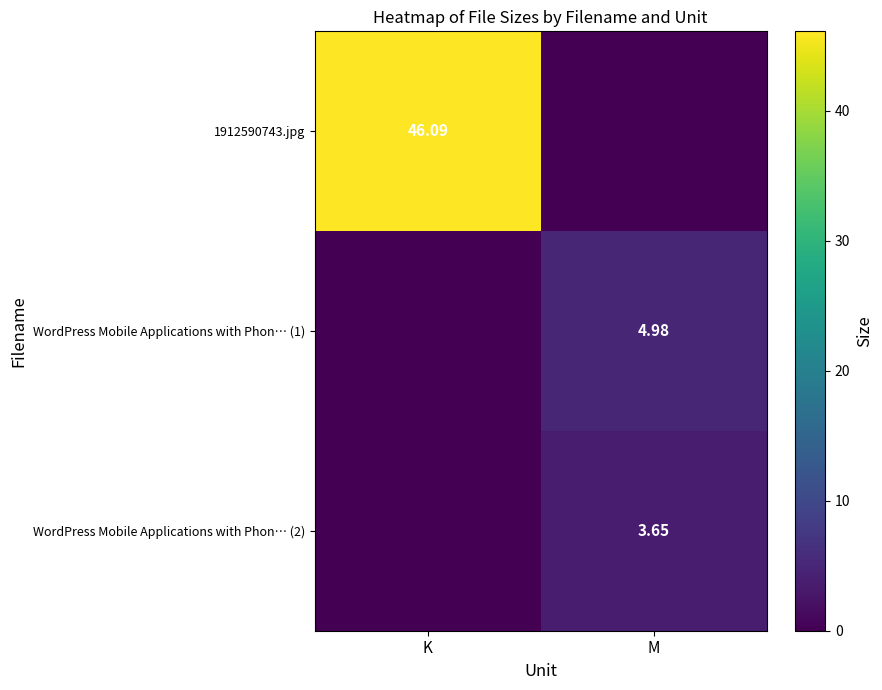

Is the value of WordPress Mobile Applications with Phon… (2) at M greater than the value of WordPress Mobile Applications with Phon… (1) at M?

No